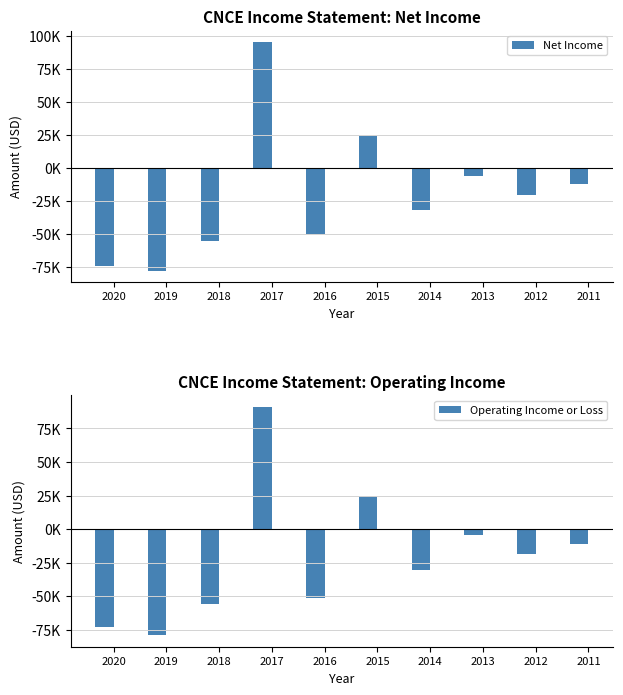

Which series changed the most between 2020 and 2019?

Operating Income or Loss